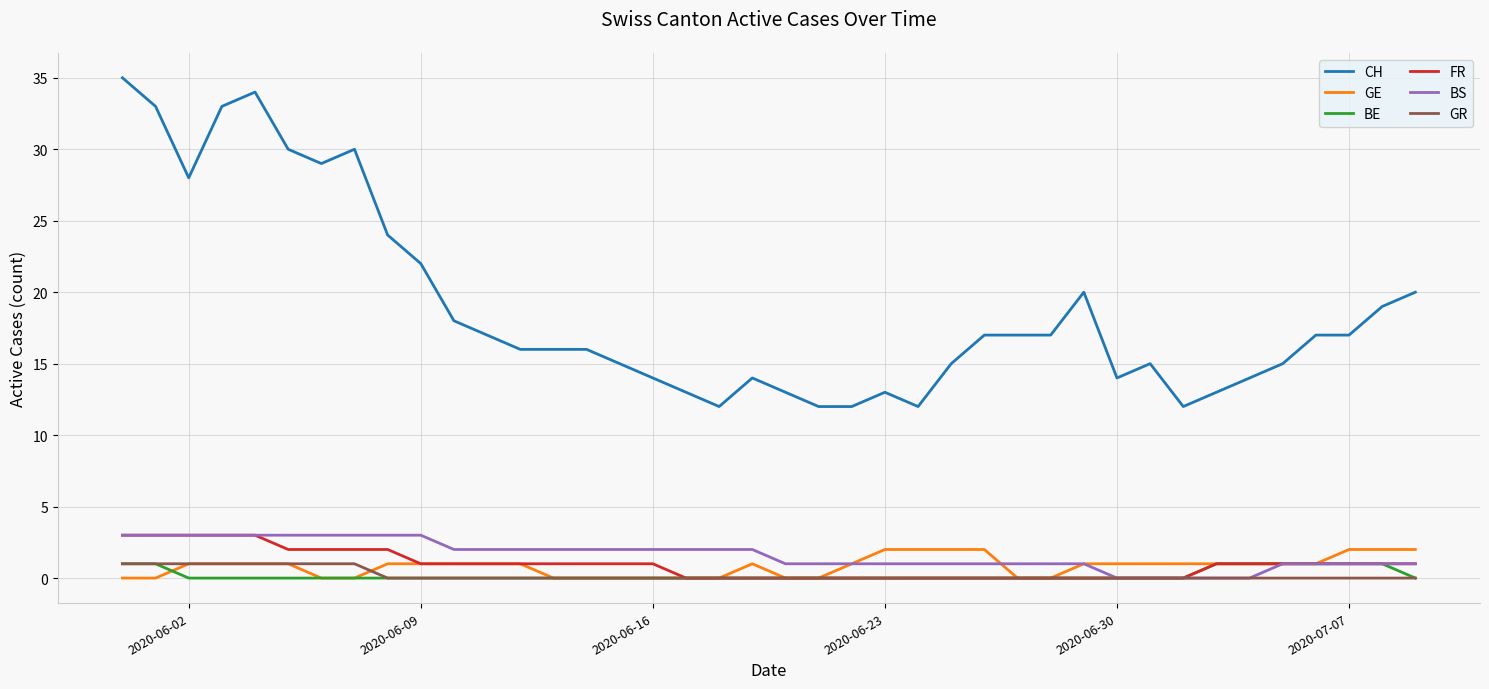

Which series has the largest range (max minus min)?

CH